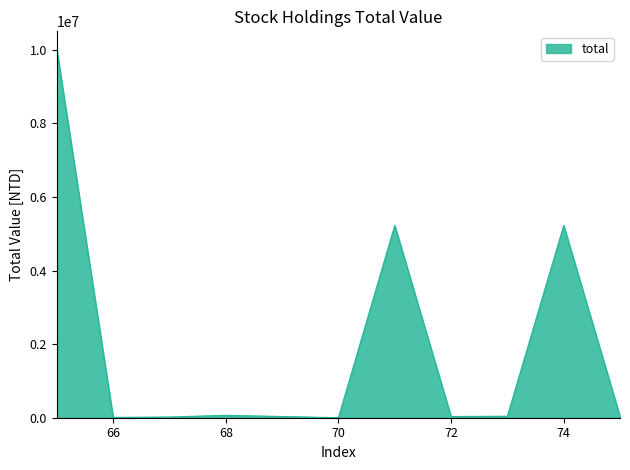

What is the maximum value shown in the chart?

10000000